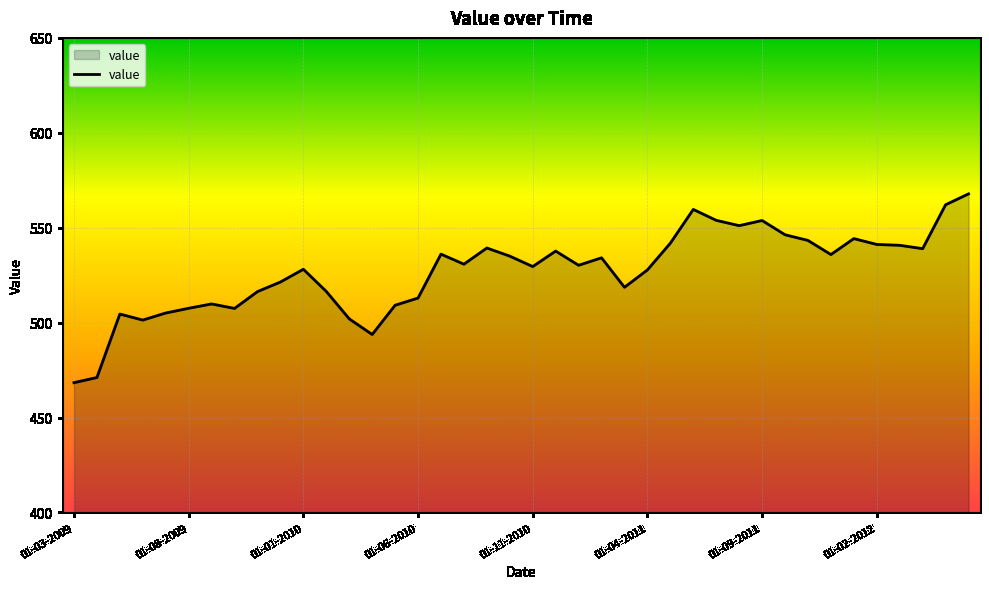

What is the maximum value shown in the chart?

567.8